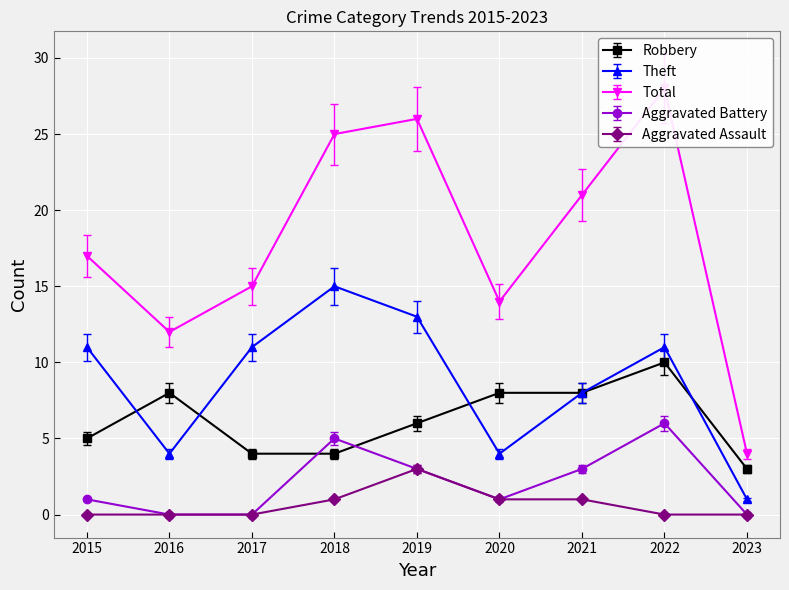

Where is the first local minimum for Theft?

2016